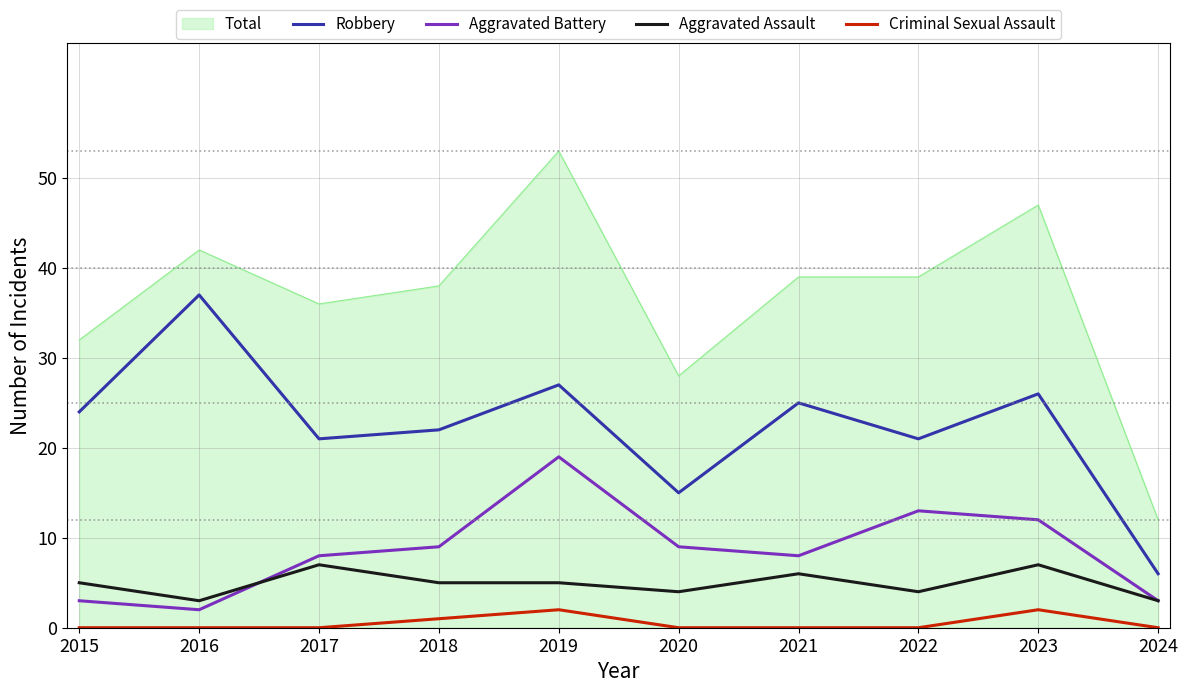

Which series has the largest range (max minus min)?

Total